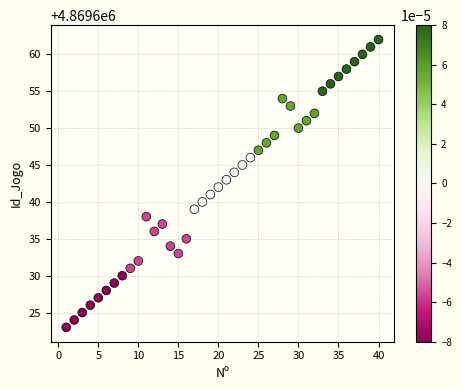

What is the range of Y values (max minus min)?

39